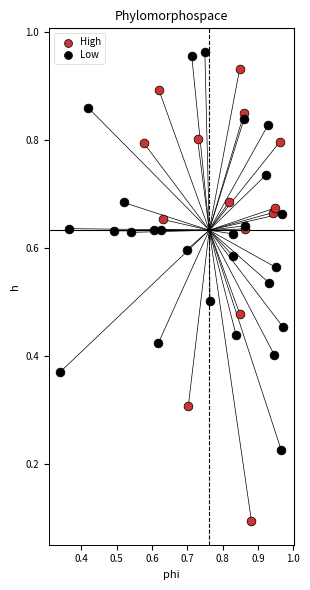

Which series has the largest Y range (max minus min)?

High